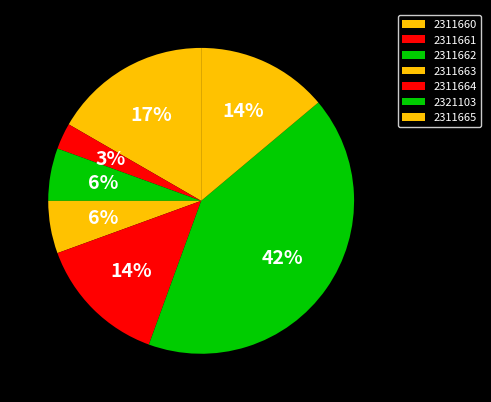

To the nearest percent, what is the difference between the 2311661 and 2311663 slice percentages?

3%